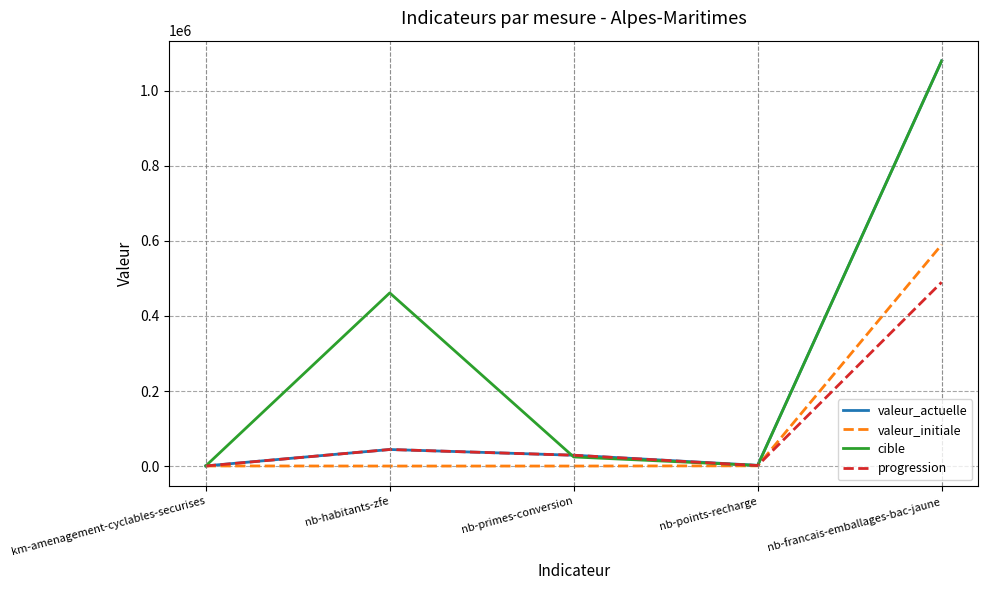

What is the highest value of the valeur_actuelle series?

1080000